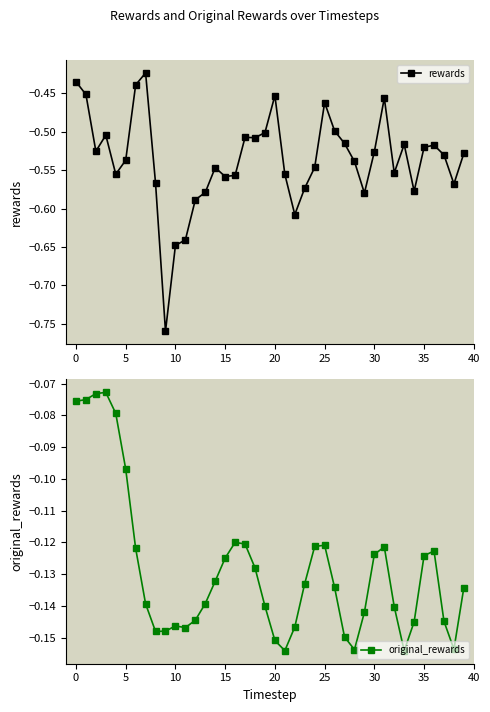

What are all the series names shown in the legend?

rewards, original_rewards